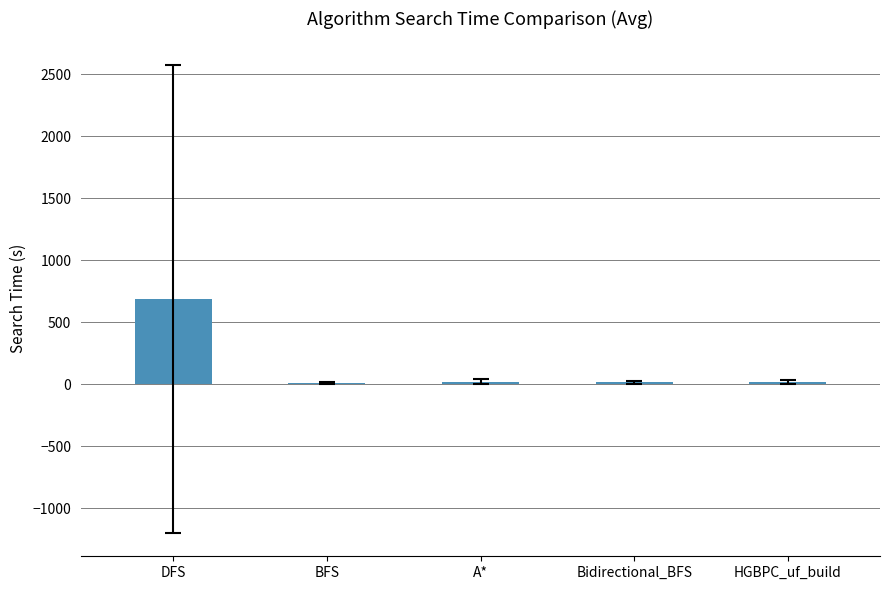

Which has a higher value, A* or DFS?

DFS